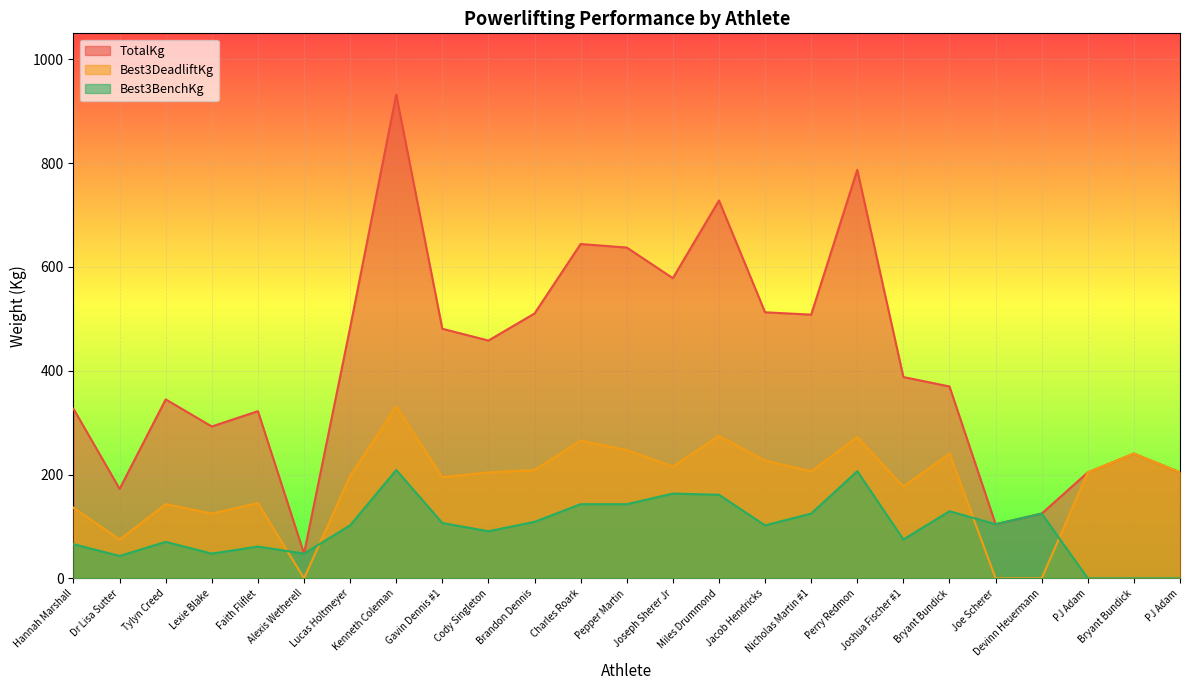

Reading left to right, what are all the values shown in this chart?

TotalKg: 326.6	172.4	344.7	292.6	322.1	47.6	483.1	932.1	480.8	458.1	510.3	644.1	637.3	578.3	728.0	512.6	508.0	787.0	387.8	369.7	104.3	124.7	204.1	240.4	204.1
Best3DeadliftKg: 136.1	74.8	142.9	124.7	145.2	0.0	197.3	331.1	195.0	204.1	208.7	265.4	247.2	215.5	274.4	226.8	206.4	272.2	176.9	240.4	0.0	0.0	204.1	240.4	204.1
Best3BenchKg: 65.8	43.1	70.3	47.6	61.2	47.6	102.1	208.7	106.6	90.7	108.9	142.9	142.9	163.3	161.0	102.1	124.7	206.4	74.8	129.3	104.3	124.7	0.0	0.0	0.0